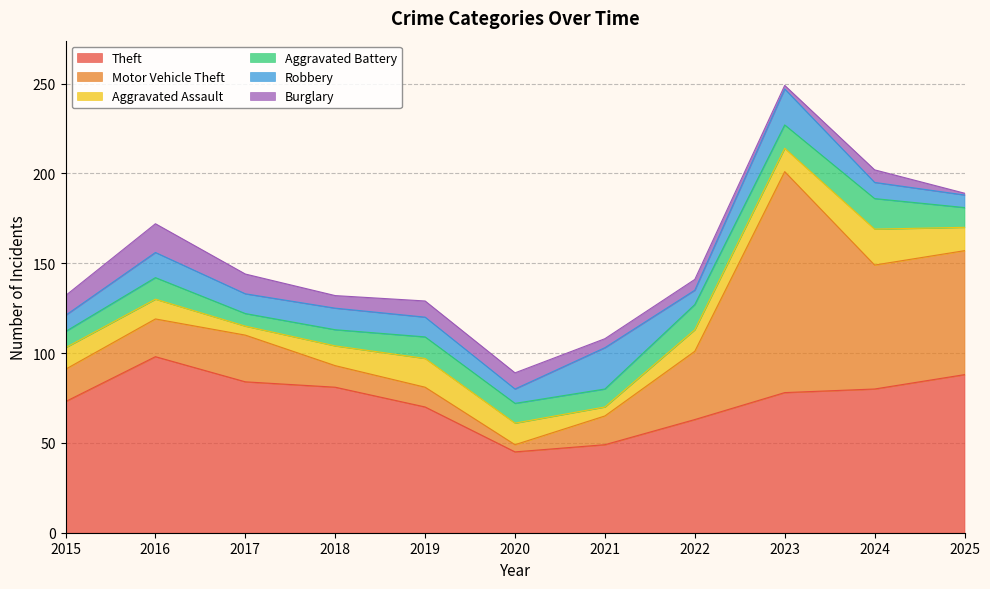

At 2016, list the series in order from largest to smallest.

Theft, Motor Vehicle Theft, Burglary, Robbery, Aggravated Battery, Aggravated Assault